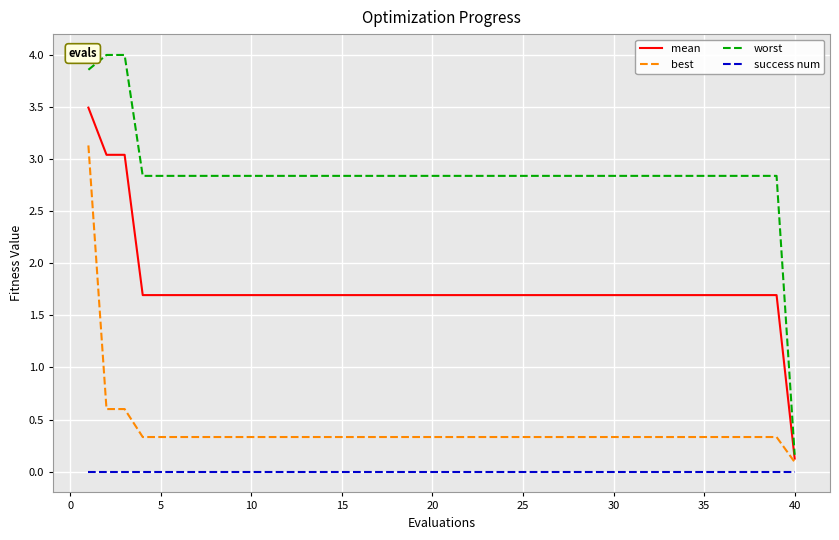

What is the sum of all best values?

16.4